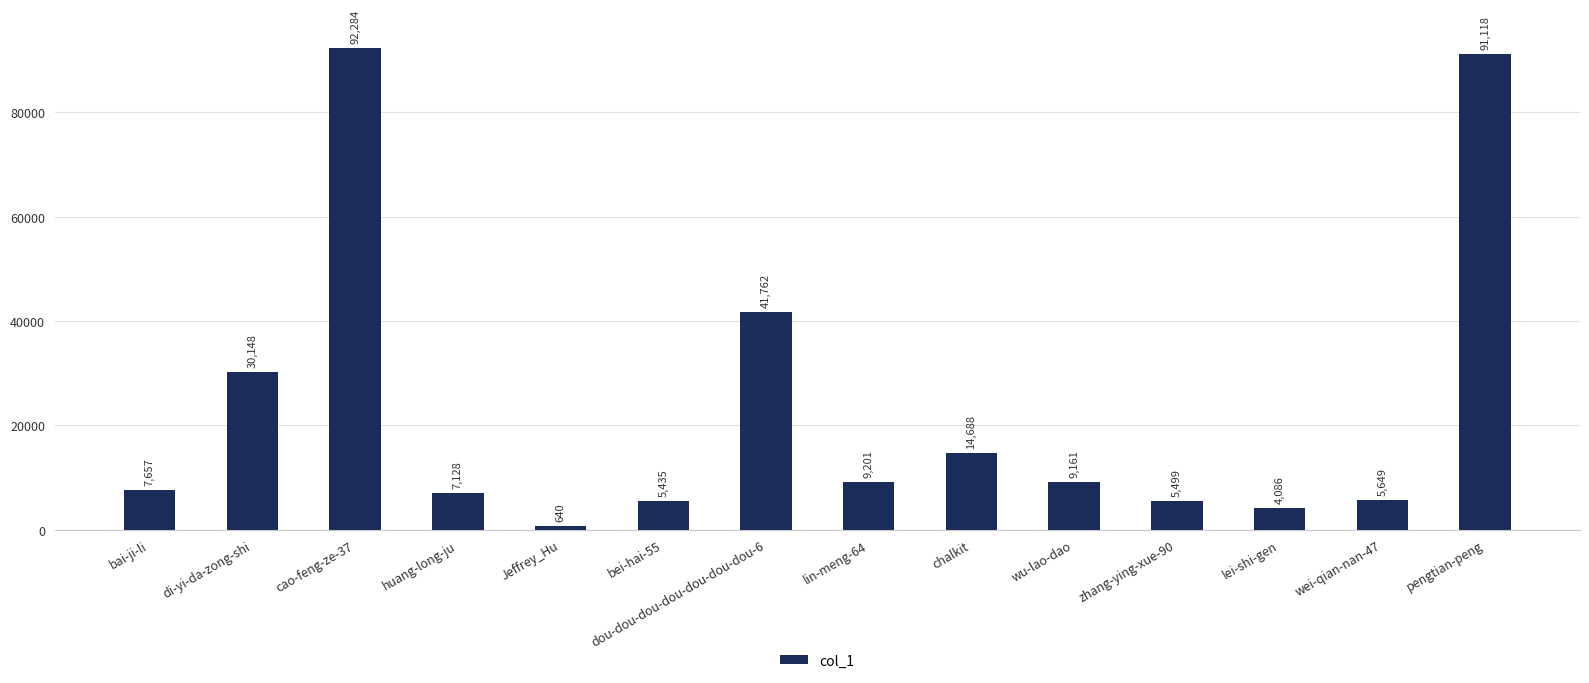

What is the minimum value shown in the chart?

640